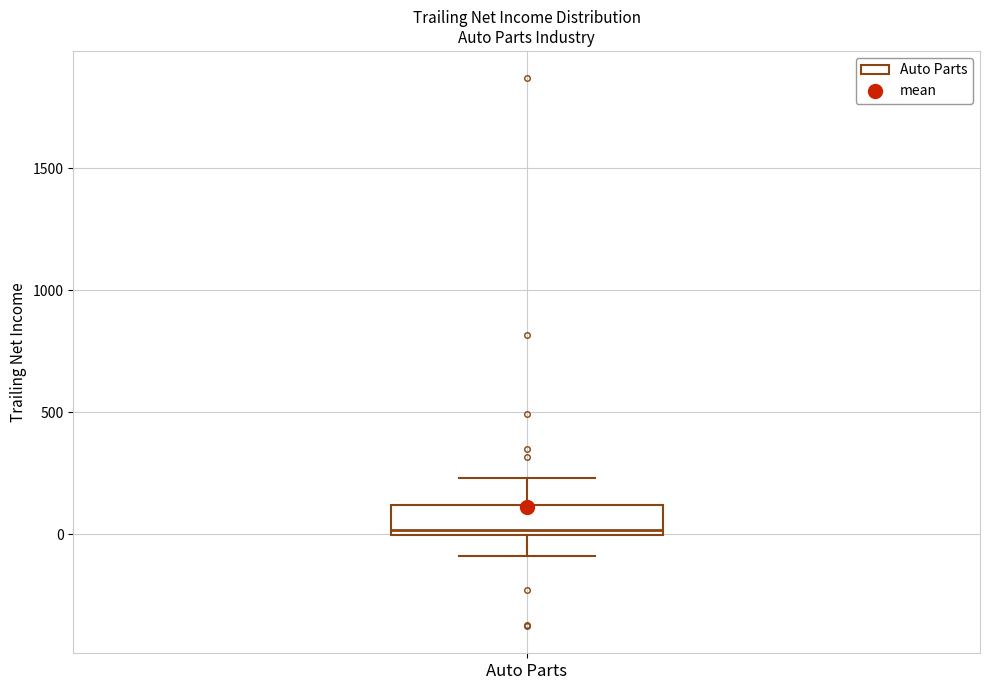

Where is the lower edge of the box for Auto Parts on the y-axis? The values are not printed on the chart, so give them approximately, as read against the axis.

0